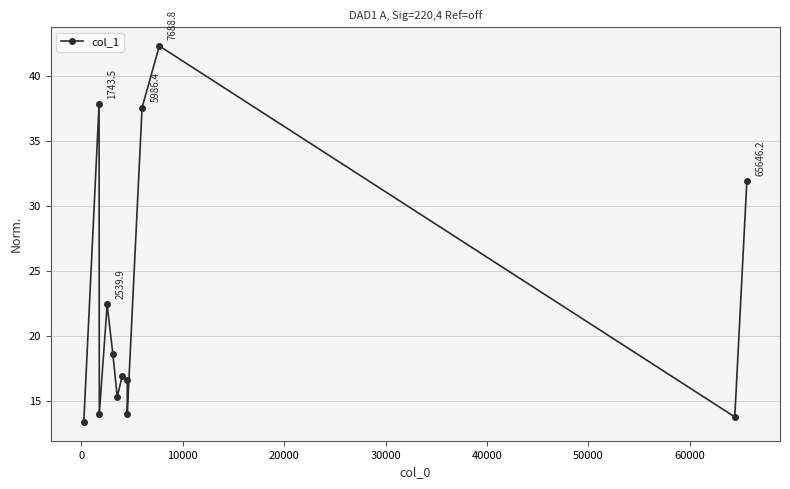

What is the minimum value shown in the chart?

13.4